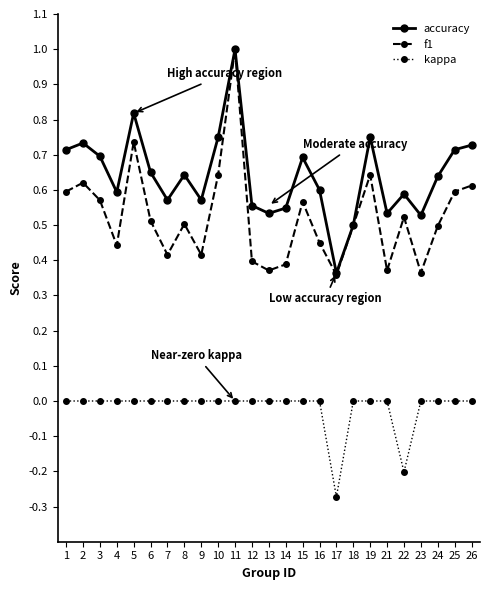

List the series in order of their overall mean, highest first.

accuracy, f1, kappa